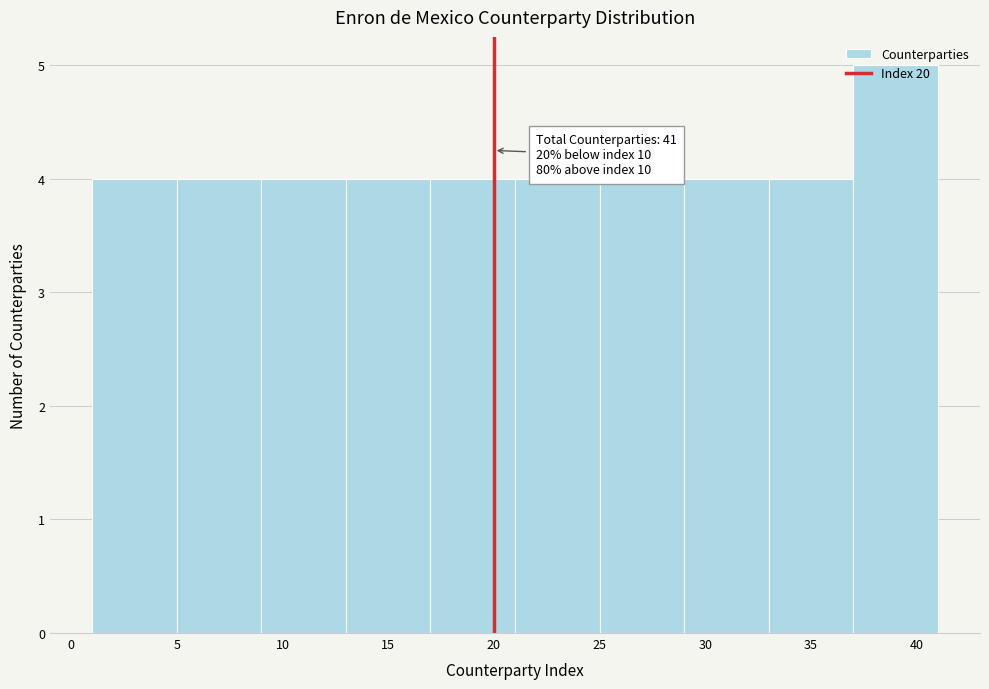

Which range on the x-axis has the tallest bar?

37 to 41